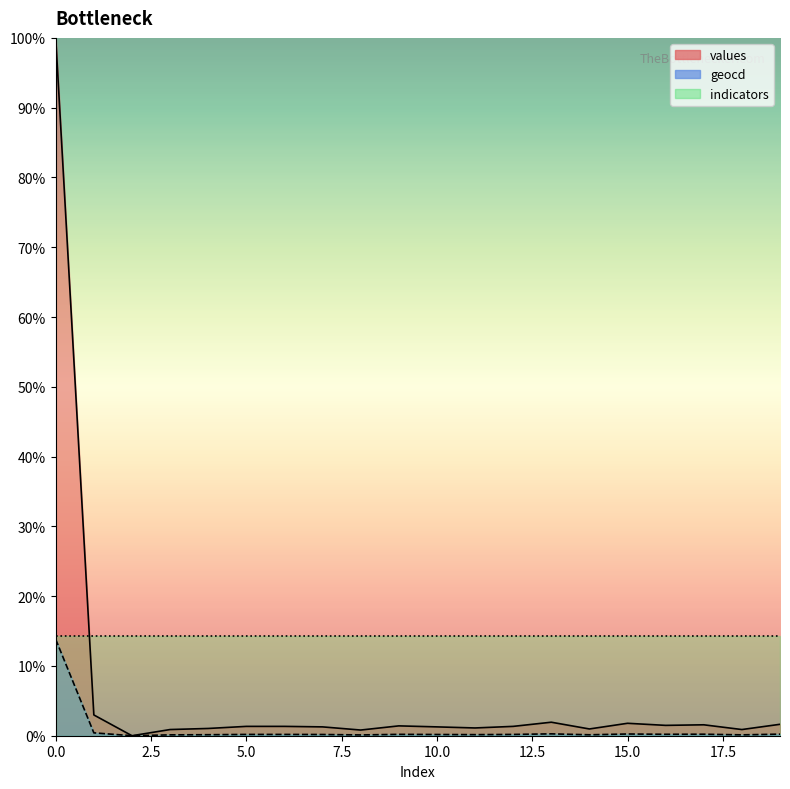

What are all the series names shown in the legend?

values, geocd, indicators